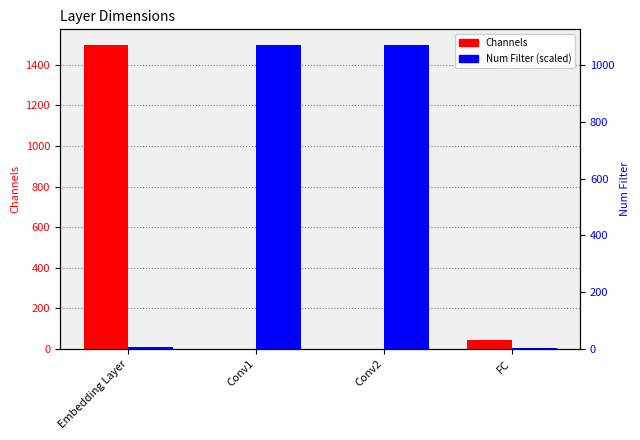

What is the approximate value of Num Filter (scaled) at Conv2?

1500.0